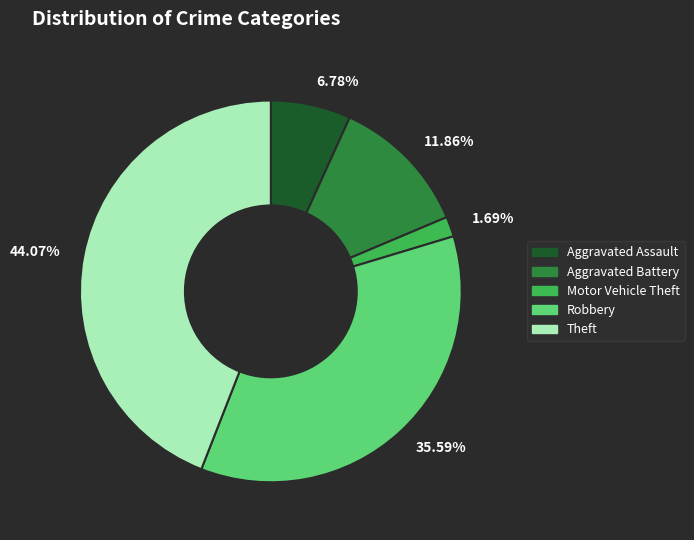

Is 6.78% the majority of the pie?

No